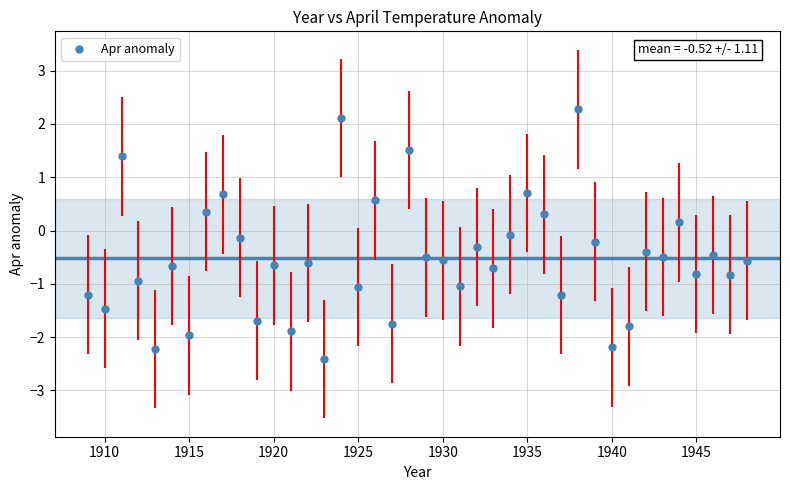

What is the range of Y values (max minus min)?

4.7